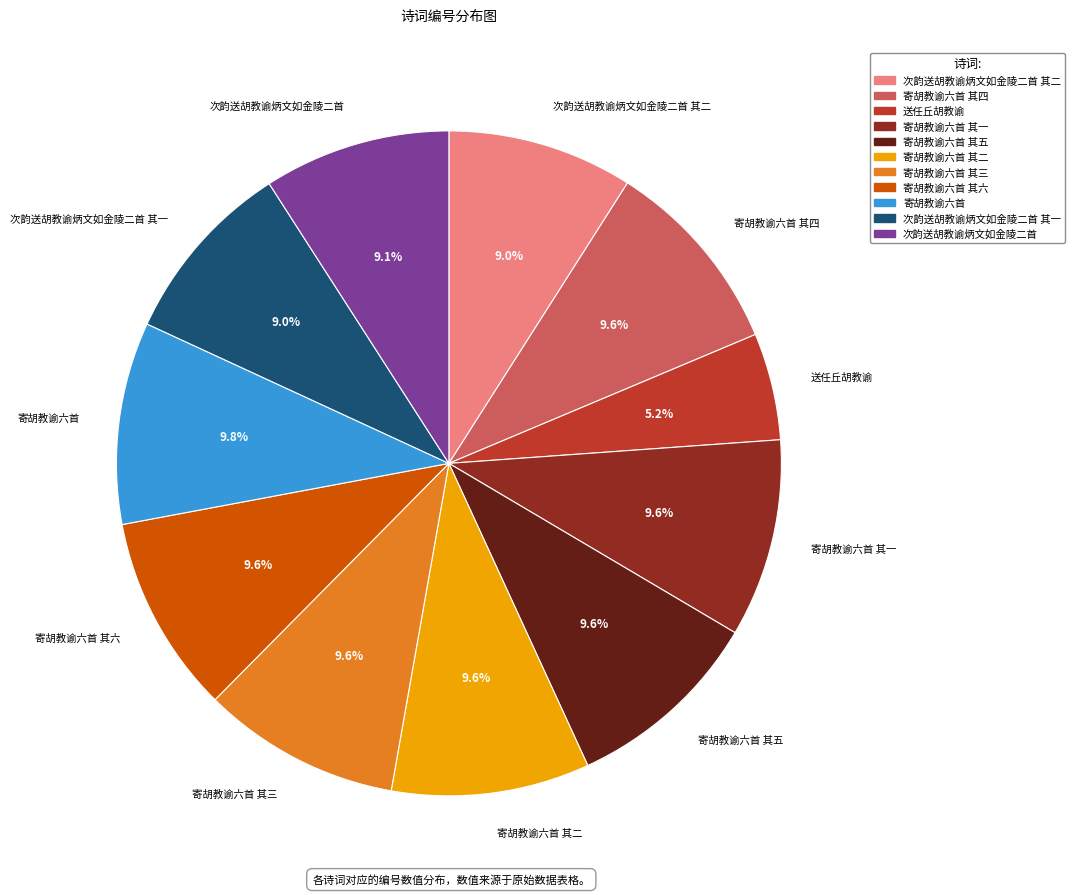

To the nearest percent, what is the difference between the largest and smallest slice percentages?

5%